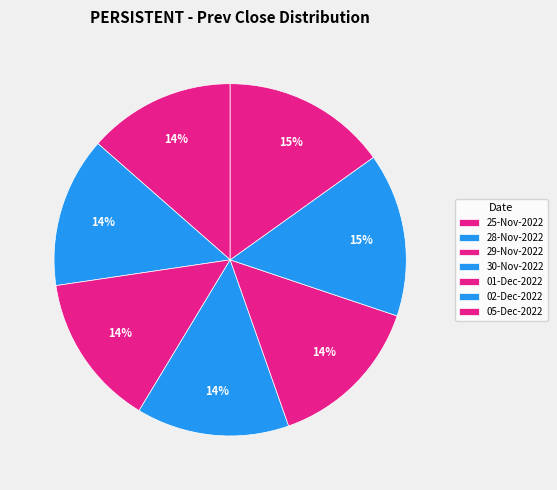

To the nearest percent, what portion does 02-Dec-2022 represent?

15%